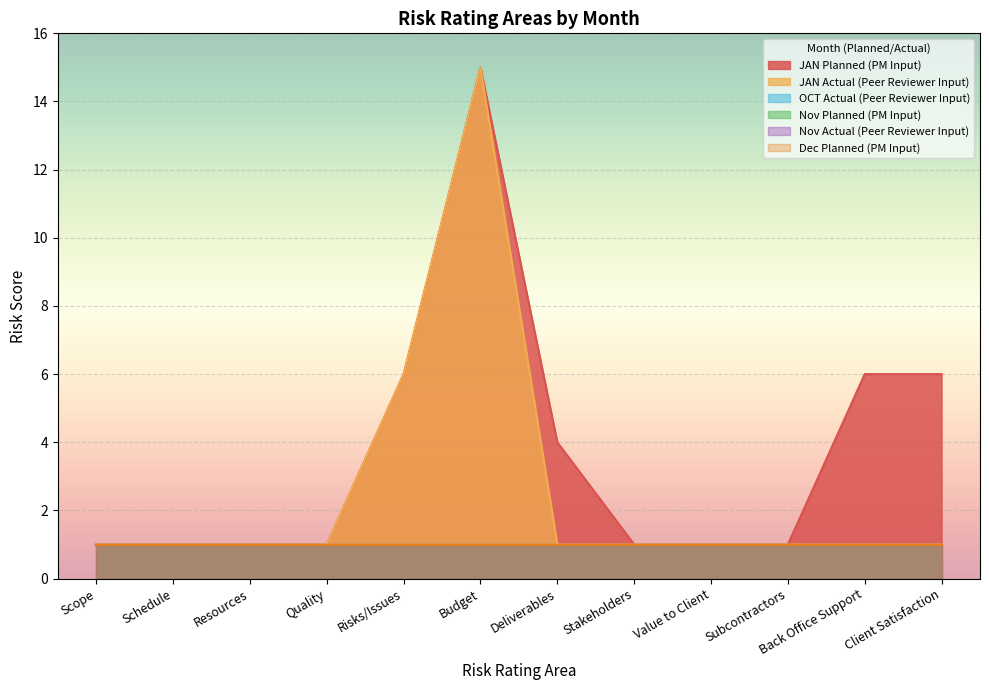

The value of Nov Actual (Peer Reviewer Input) at Subcontractors is 1. True or false?

False